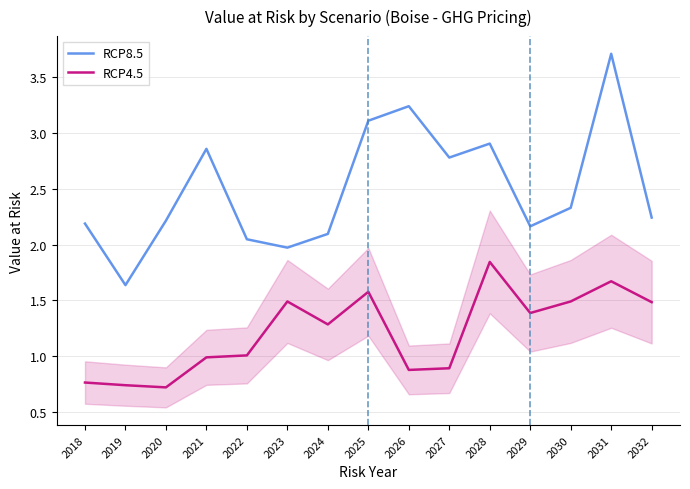

At which category is the sum across all series the highest?

2031